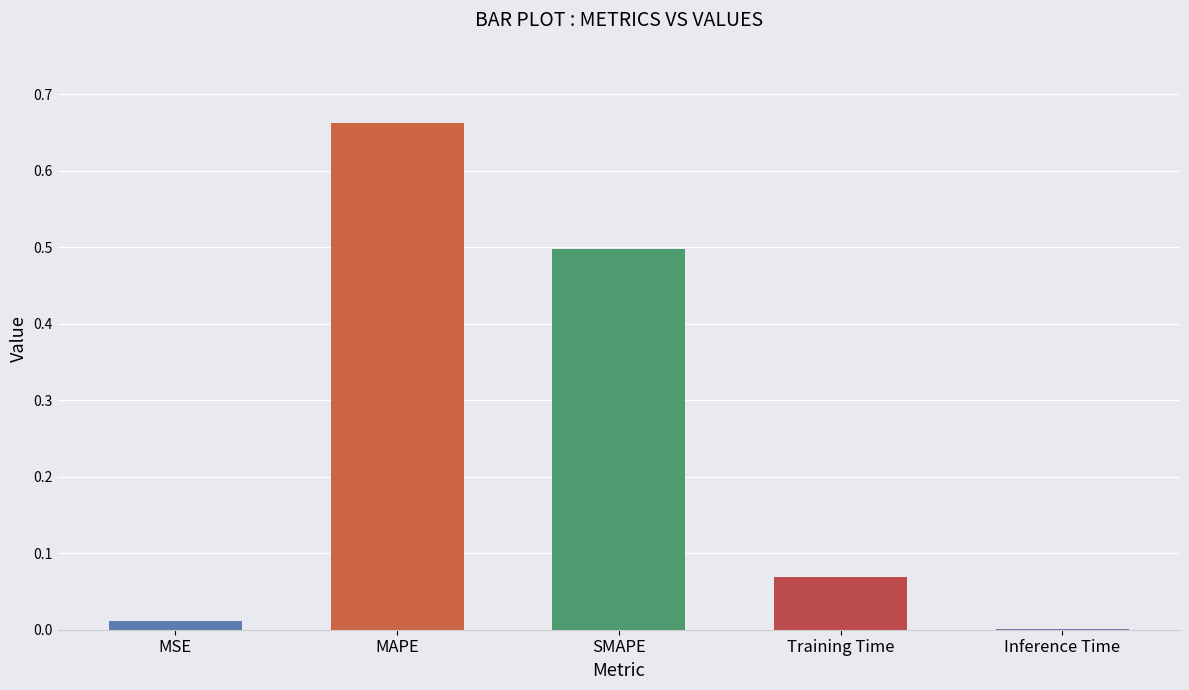

The value at Training Time is 0.0. True or false?

False